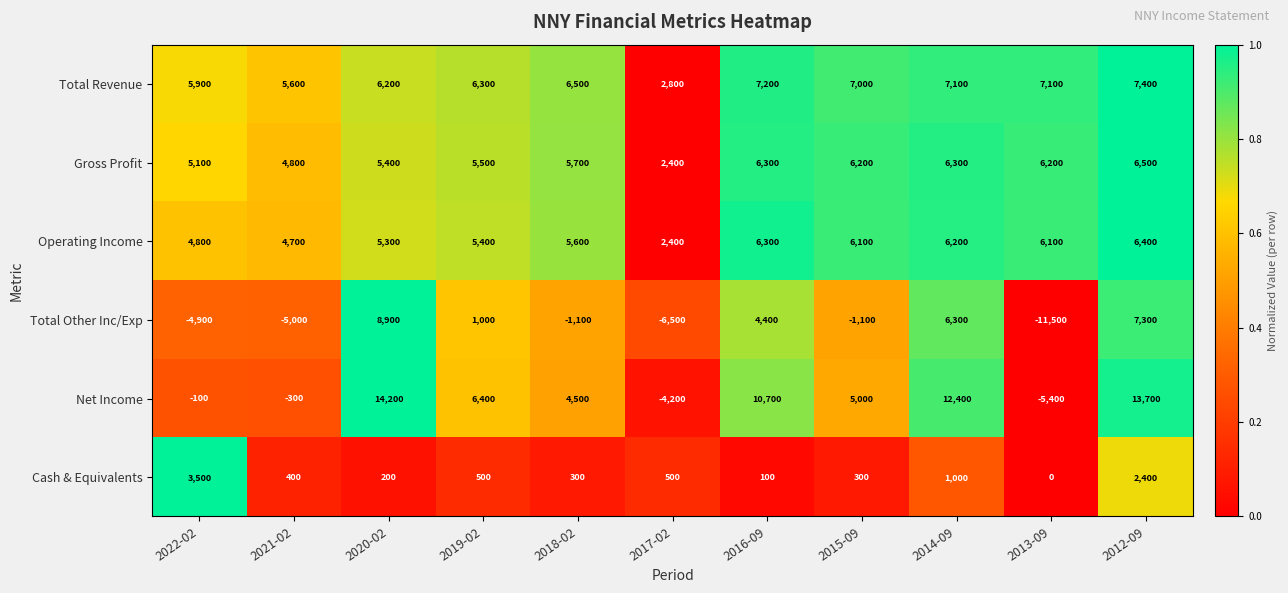

What is the difference between the maximum and minimum values in the Net Income series?

19600